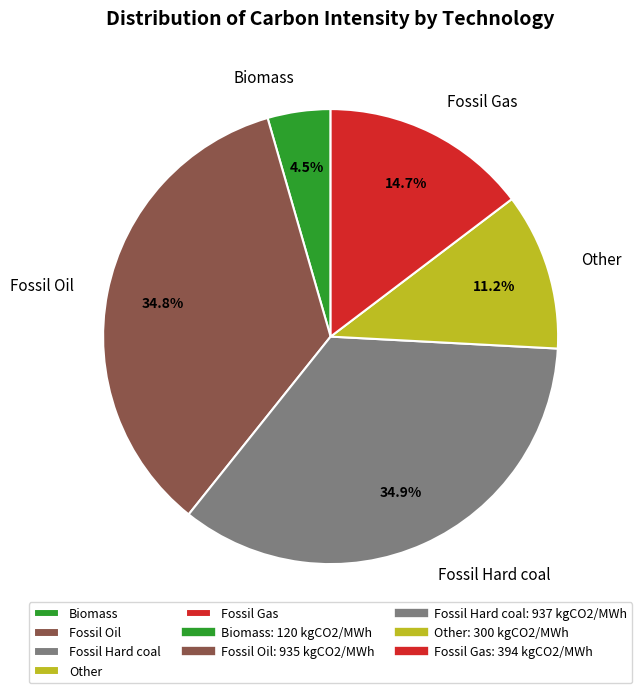

Is the sum of Biomass and Other greater than half?

No